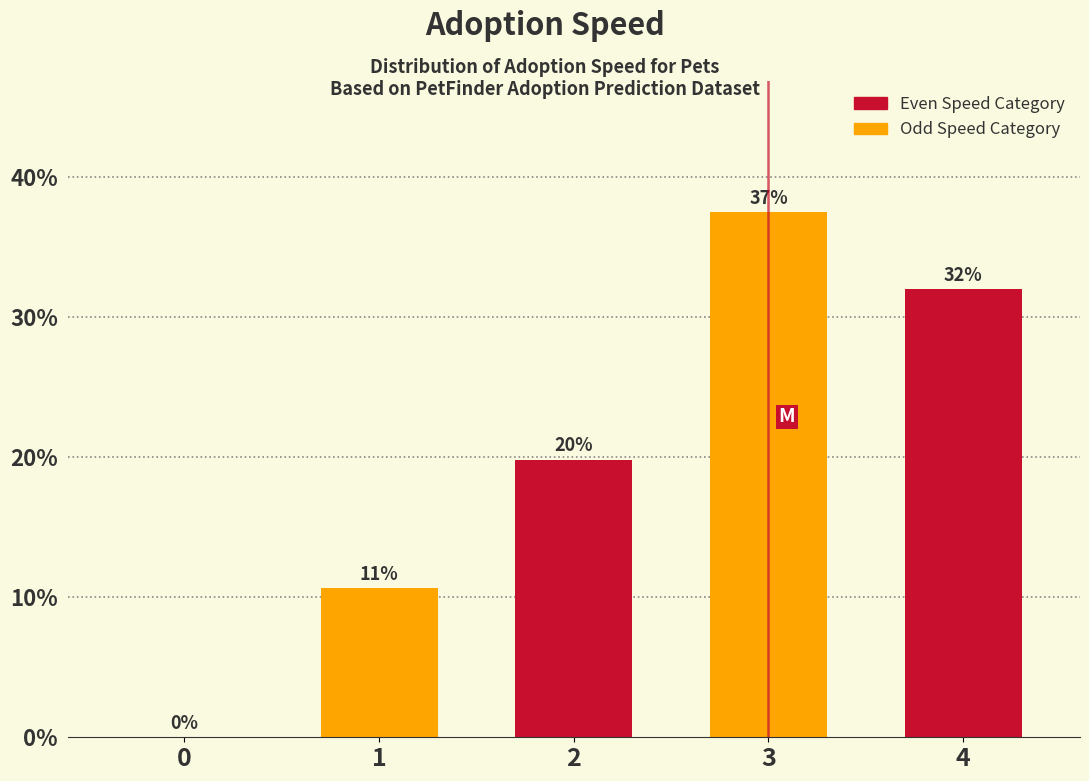

Are the bars horizontal?

No